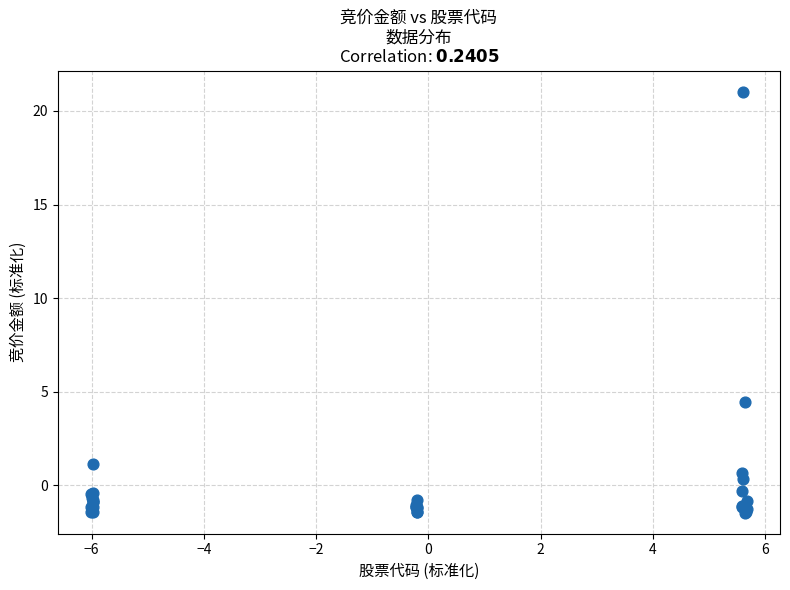

What Y value in the scatter plot is closest to 9?

4.5